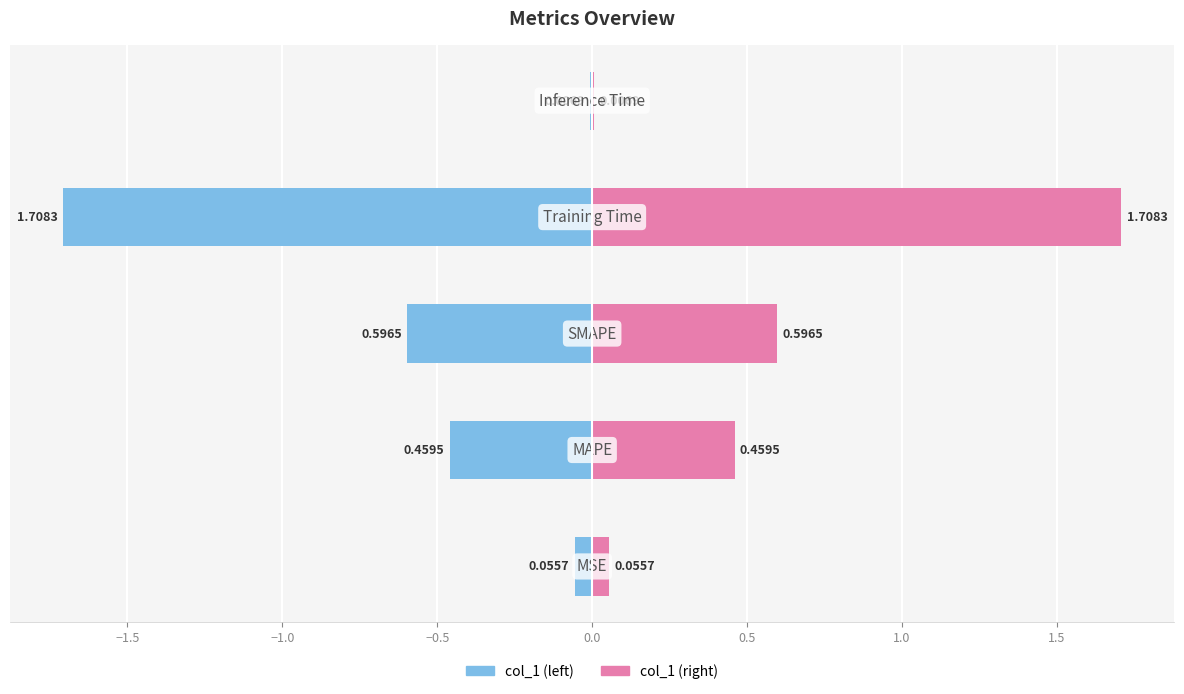

What is the label of the 2nd bar from the right?

Training Time